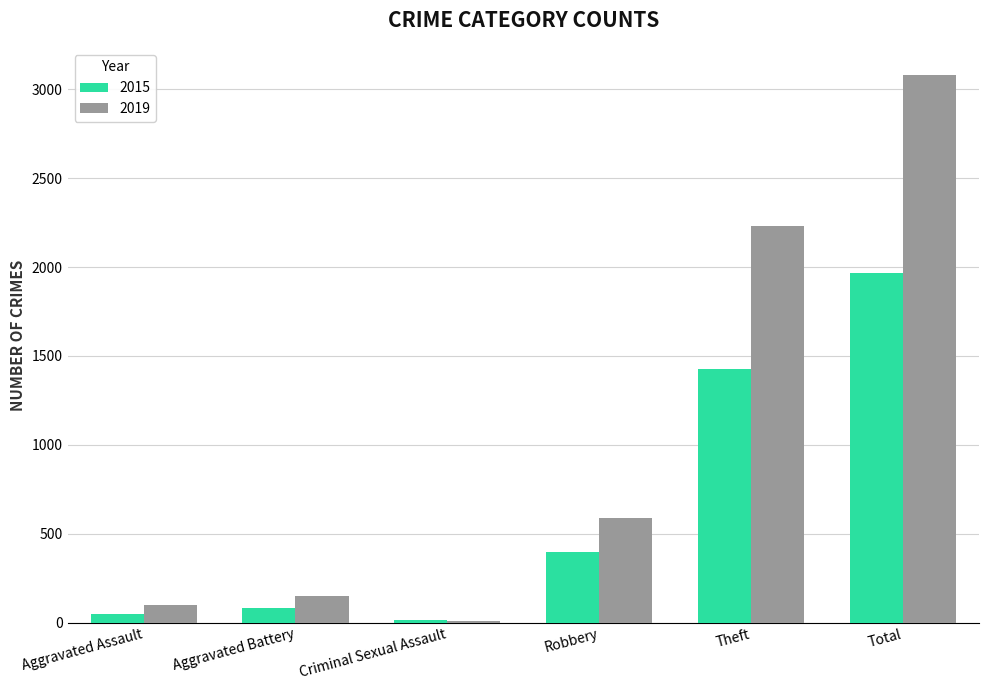

Where is 2019 nearest to the value 1544?

Theft